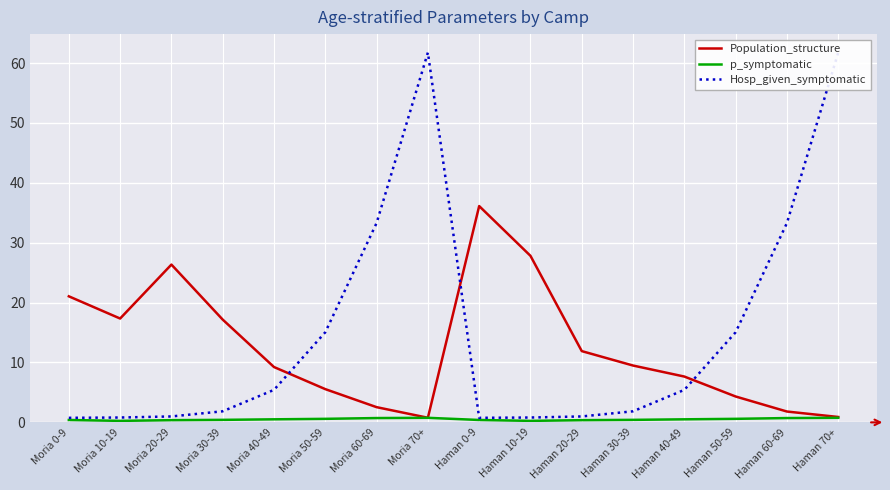

Which has a higher value, Haman 60-69 or Haman 40-49?

Haman 40-49